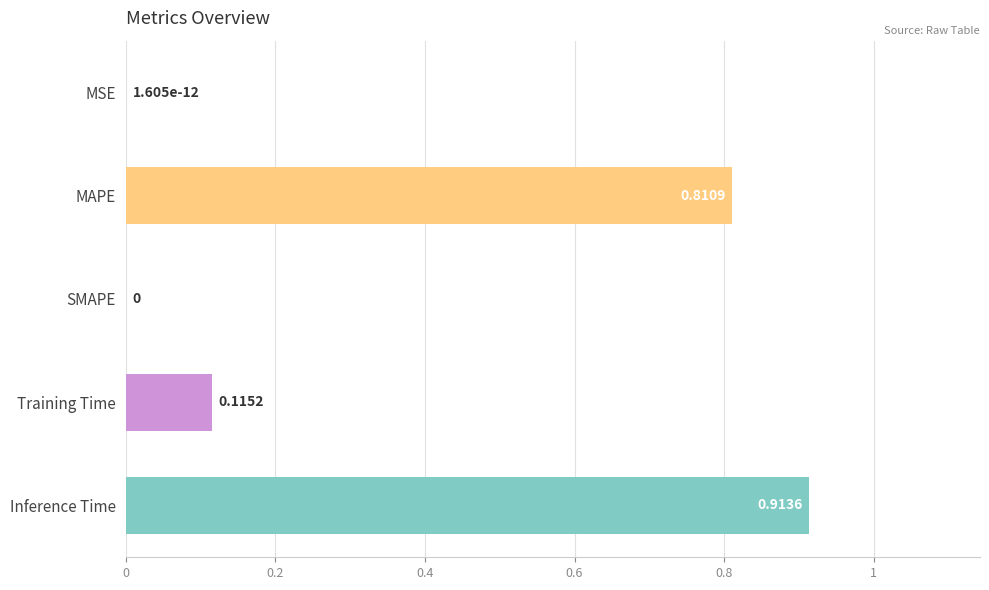

What is the change in value from Training Time to Inference Time?

+0.8